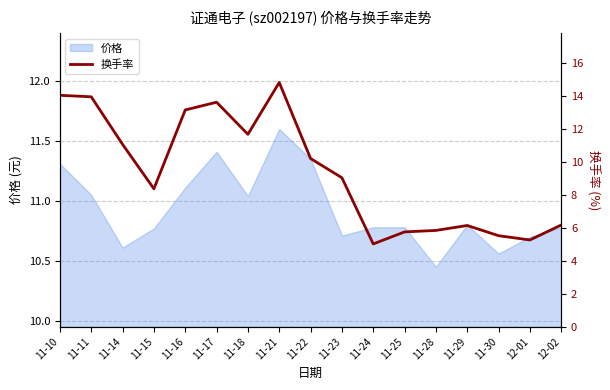

At which category does the data reach its first local valley?

11-15